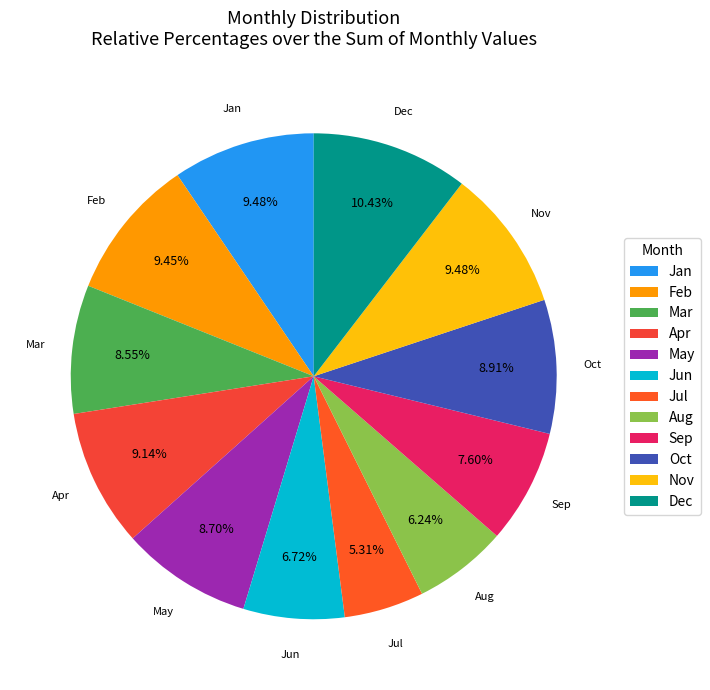

Count the number of slices in the pie.

12